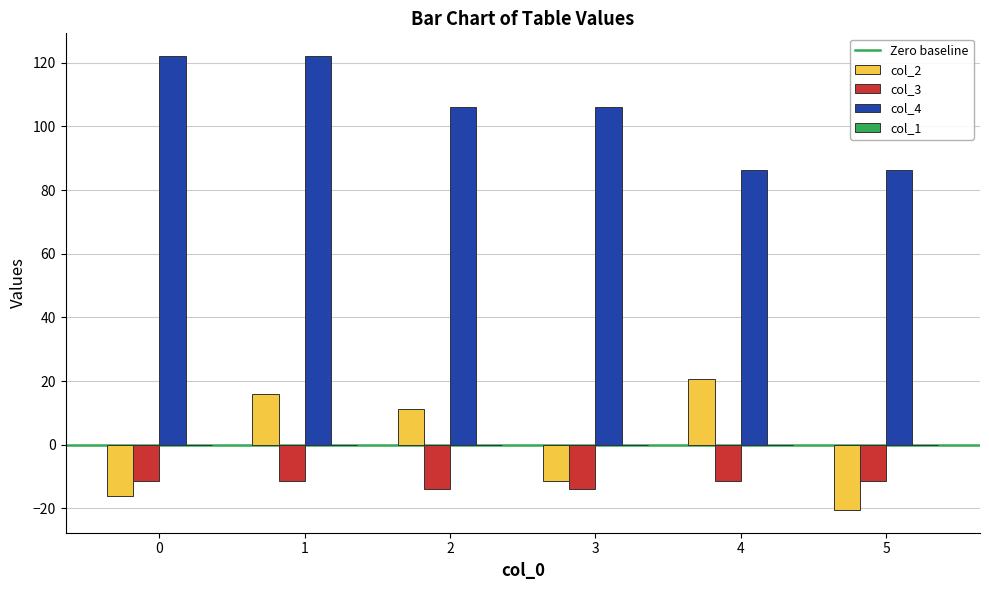

What is the spread (max minus min) of values at 5?

106.7